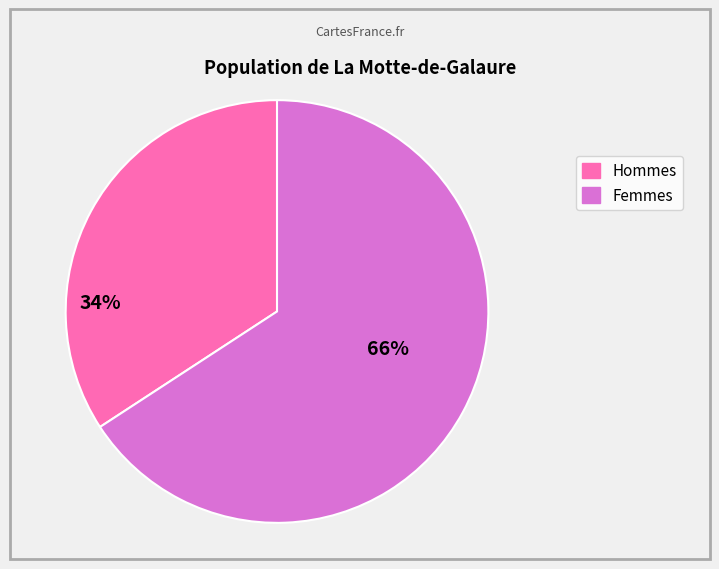

Is there a majority slice in this chart?

Yes